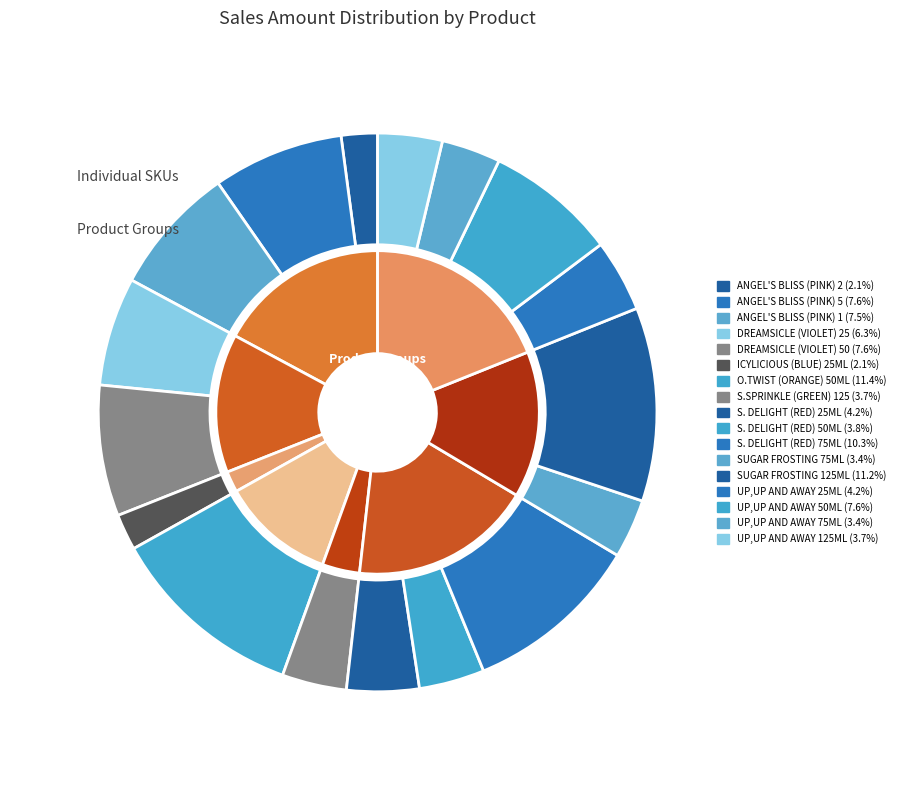

To the nearest percent, what is the average slice percentage?

6%